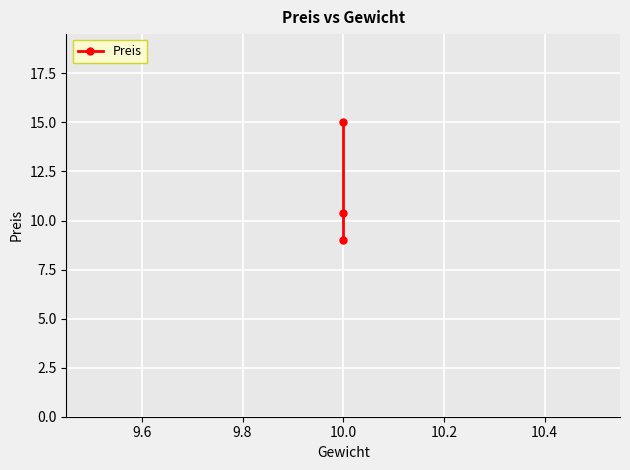

How many series are shown in this chart?

1